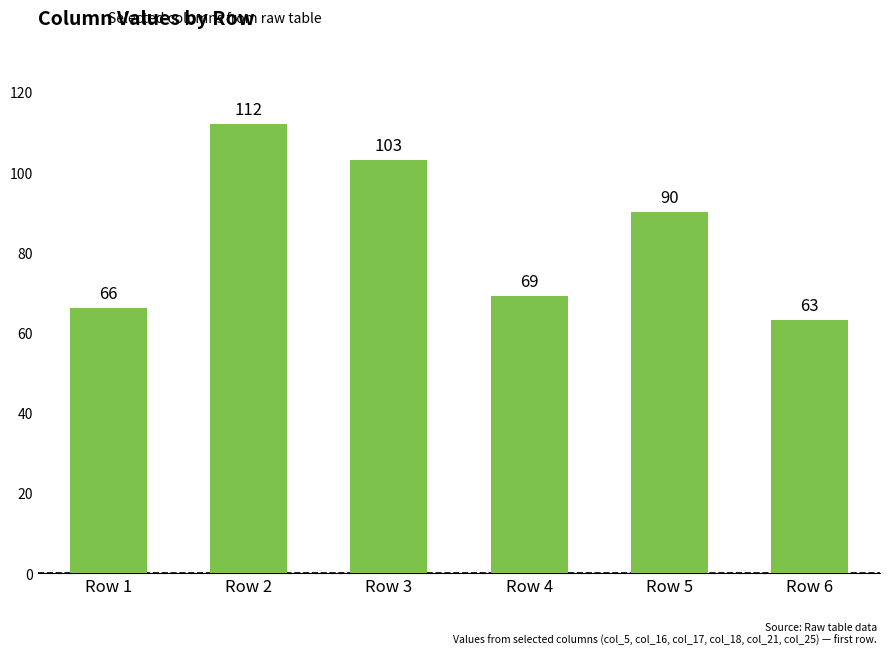

Rank the categories by value from lowest to highest.

Row 6, Row 1, Row 4, Row 5, Row 3, Row 2